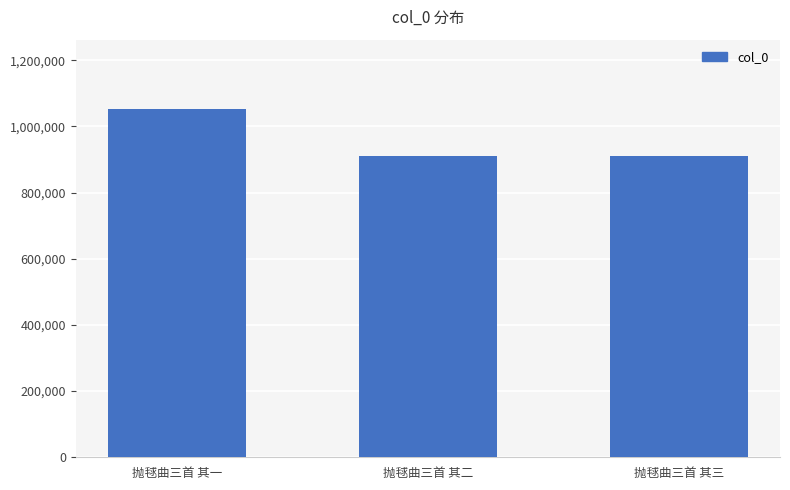

What is the label of the 1st bar from the right?

抛毬曲三首 其三